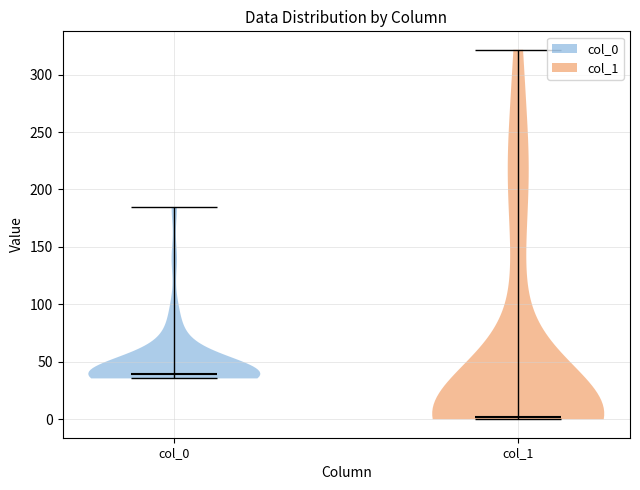

Reading left to right, read every violin against the y-axis: where its median line is, and the lowest and highest points it reaches. The values are not printed on the chart, so give them approximately, as read against the axis.

col_0: median line 40, lowest point 35, highest point 185
col_1: median line 0, lowest point 0, highest point 320